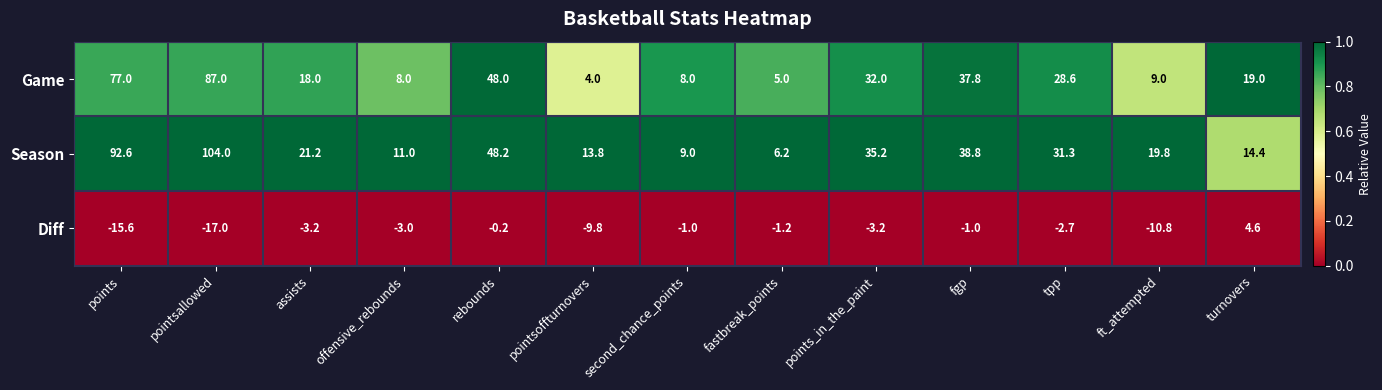

At which category is the sum across all series the highest?

pointsallowed